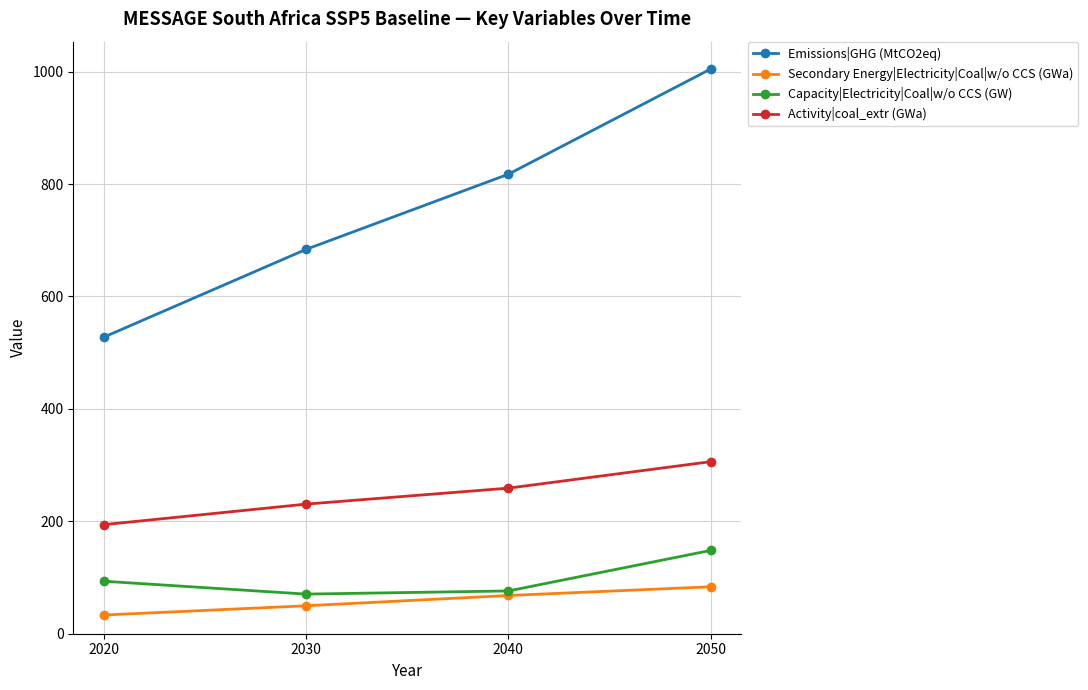

Count the number of data series in this chart.

4